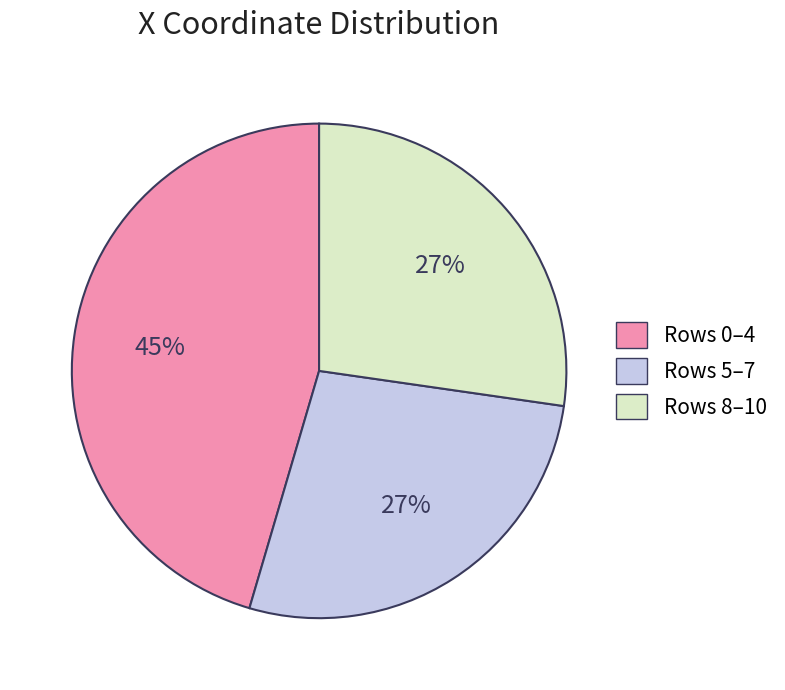

Does any single category account for the majority?

No